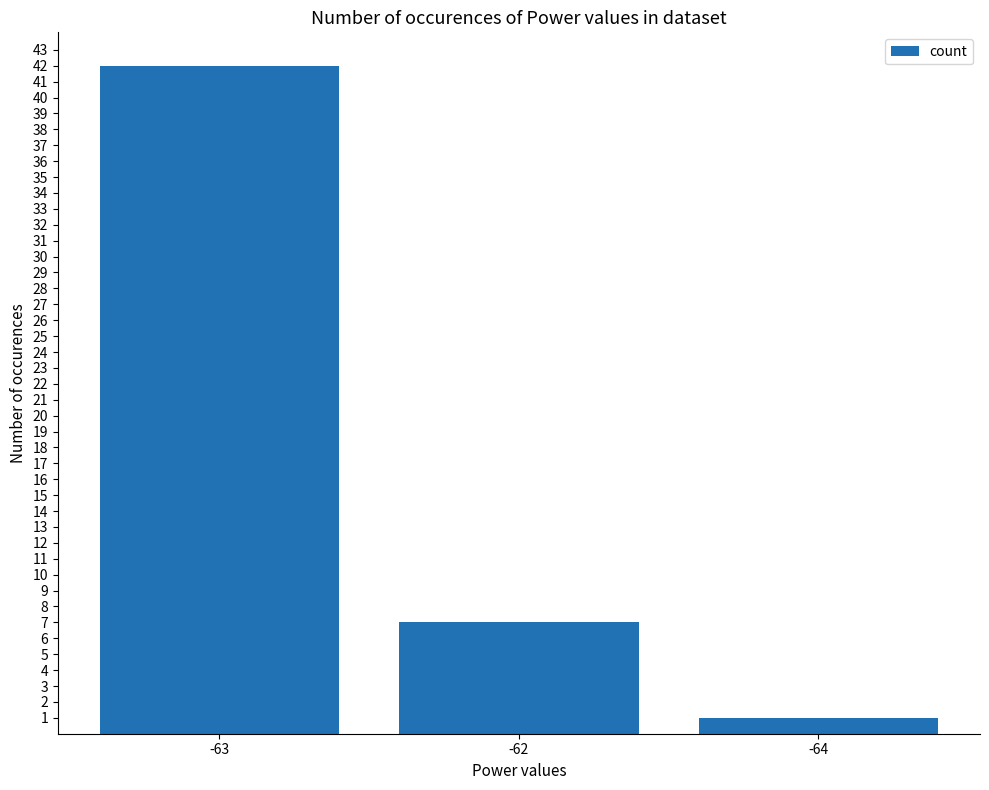

True or false: the data shows 70 at -63.

False